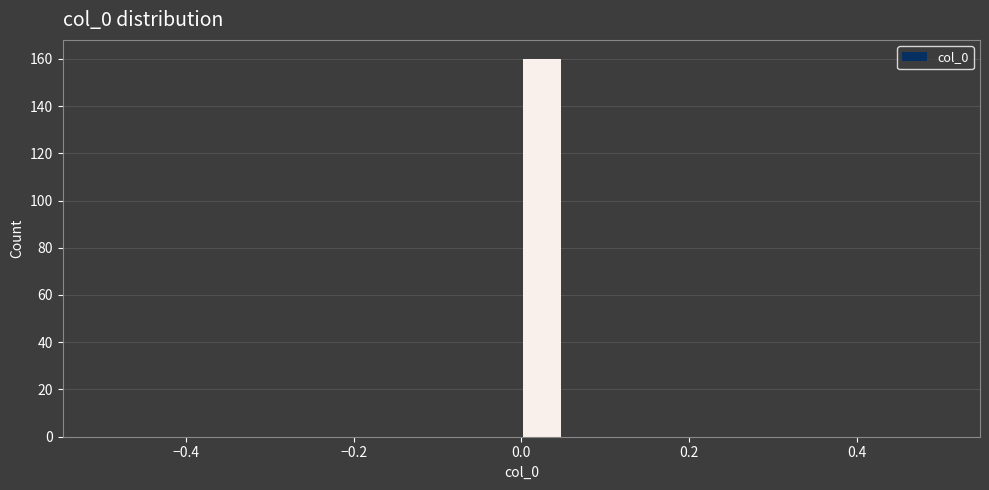

Read against the x-axis, roughly where is the centre of the tallest bar?

0.02